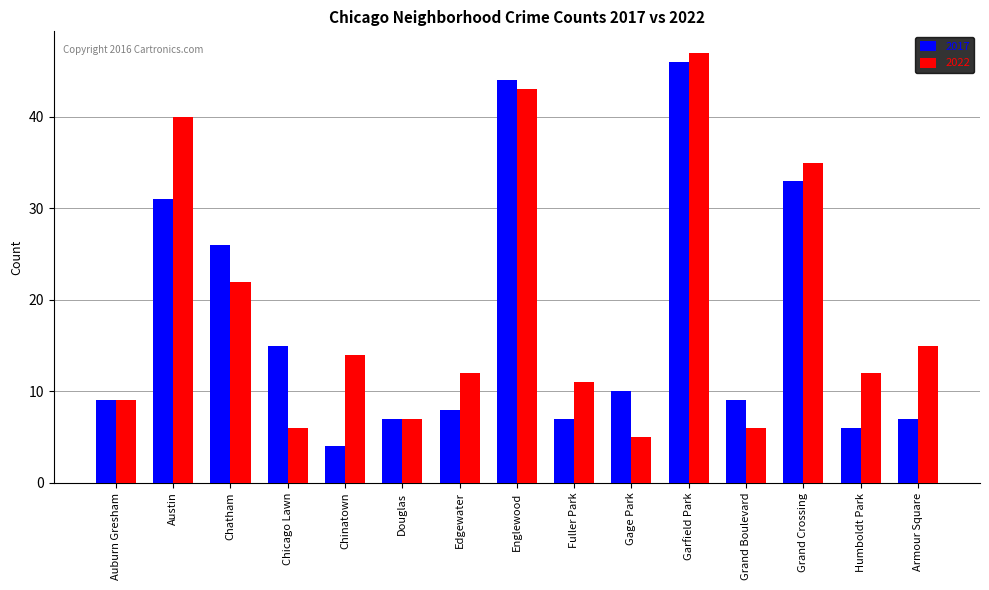

What position from the right is Grand Boulevard?

4